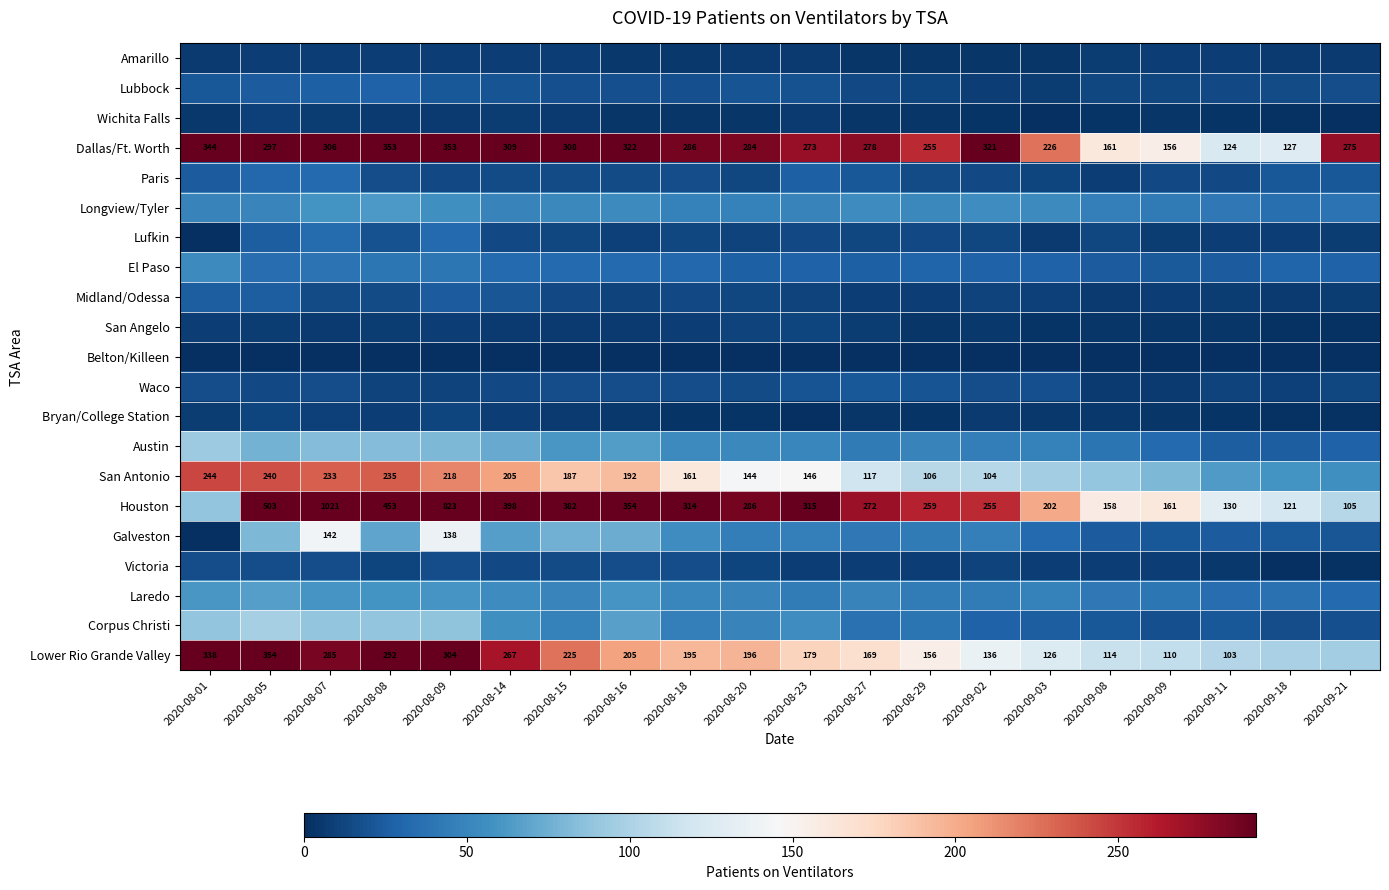

The Lower Rio Grande Valley series shows 455 at 2020-08-01. True or false?

False